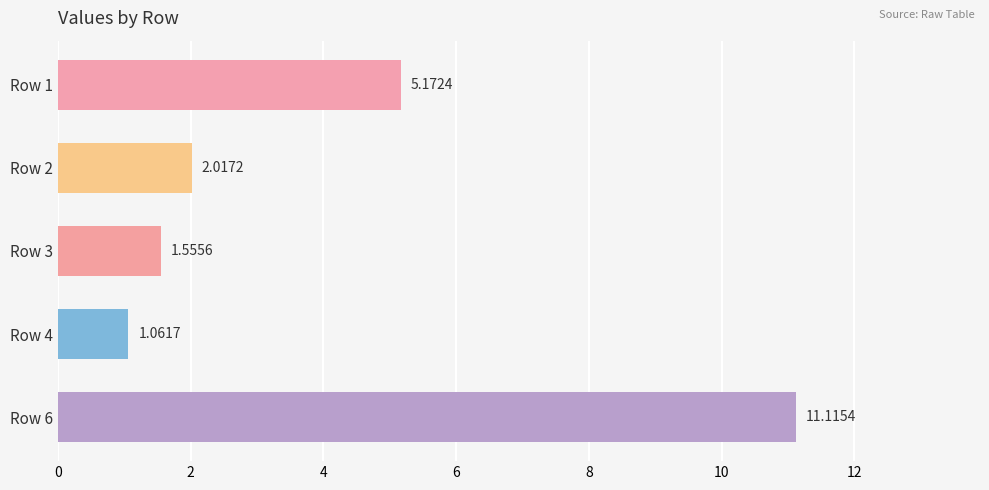

Between Row 3 and Row 4, which is larger?

Row 3